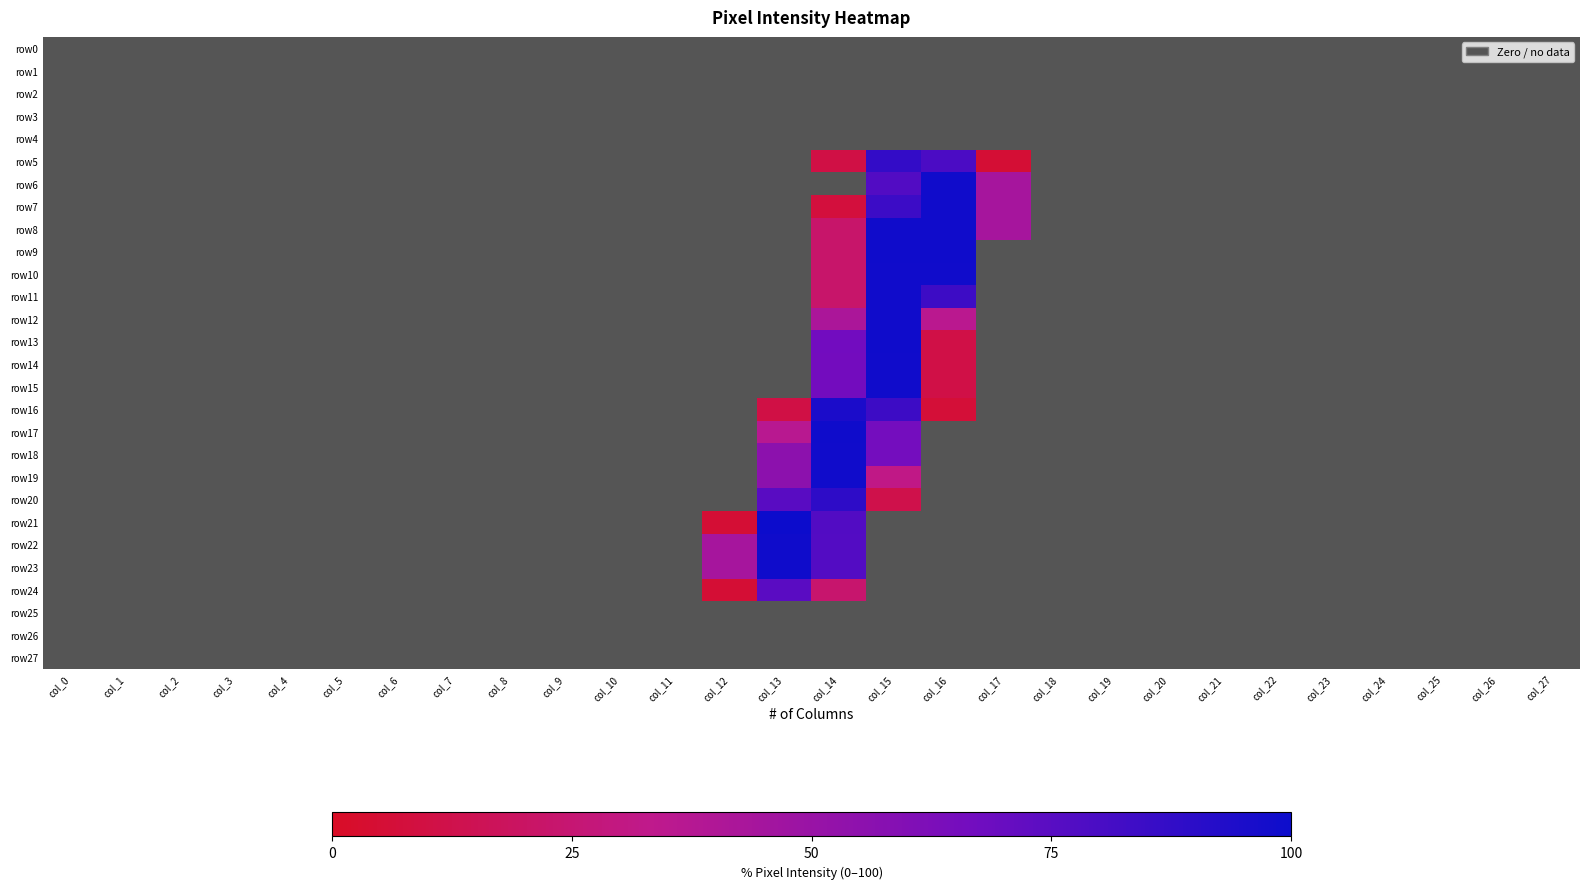

Rank the series by their maximum value, from lowest to highest.

row0, row1, row2, row3, row4, row25, row26, row27, row24, row5, row20, row16, row6, row7, row8, row10, row11, row12, row14, row15, row18, row19, row9, row13, row17, row22, row23, row21